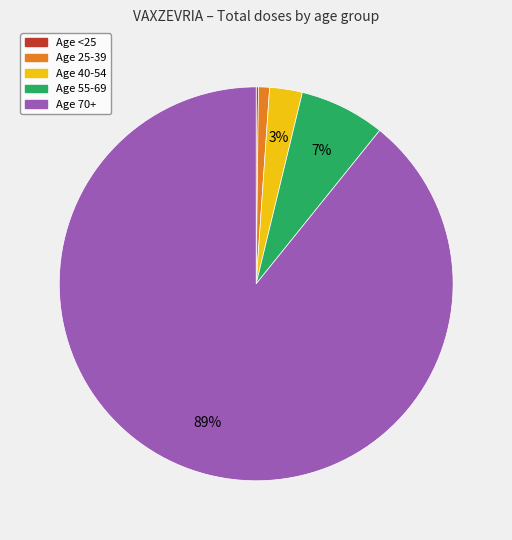

Is there a majority slice in this chart?

Yes